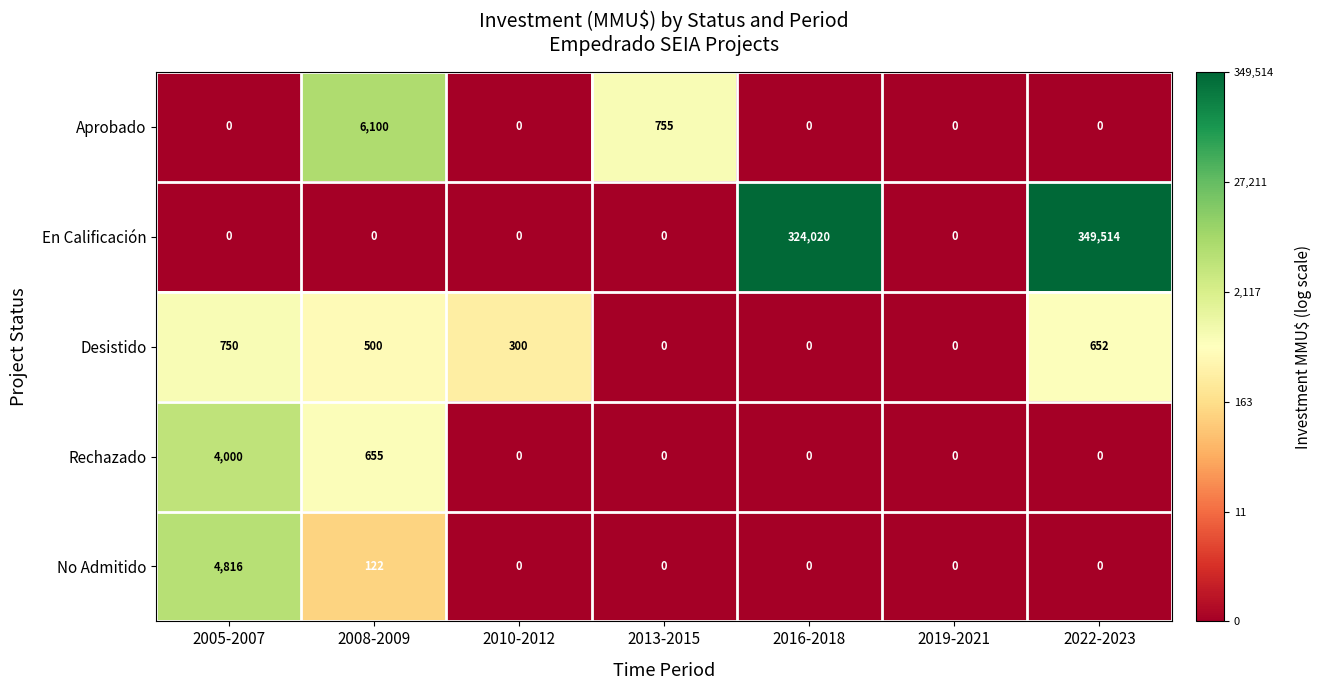

Which series has the largest total across all categories?

En Calificación